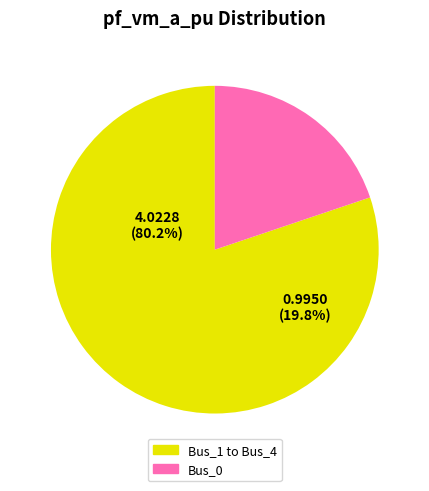

Is it true that Bus_0 is 20% of the pie?

True